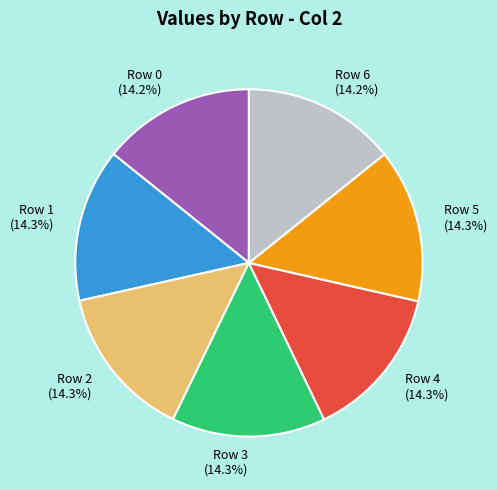

Is there a majority slice in this chart?

No